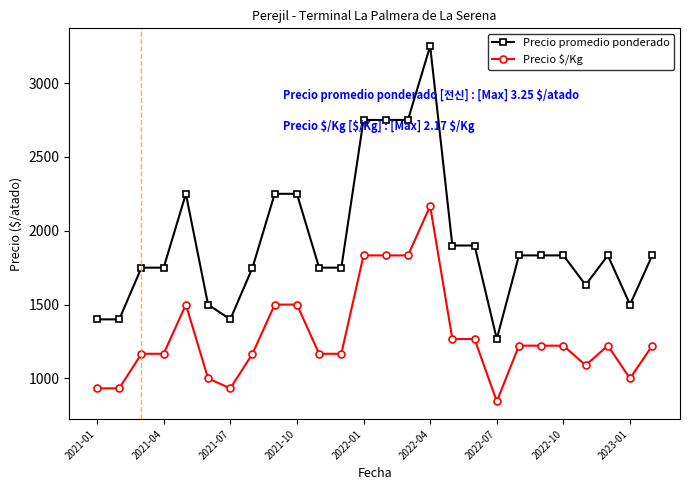

What is the greatest value displayed?

3250